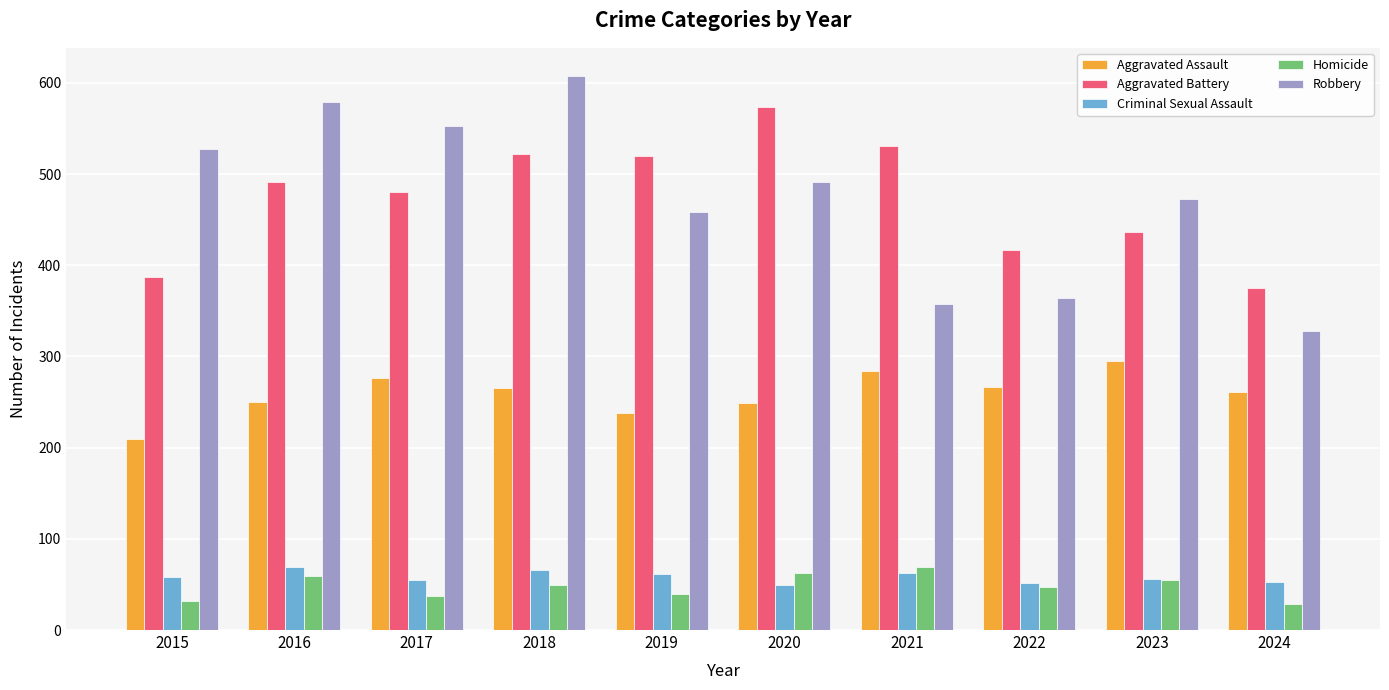

What is the highest value of the Robbery series?

608